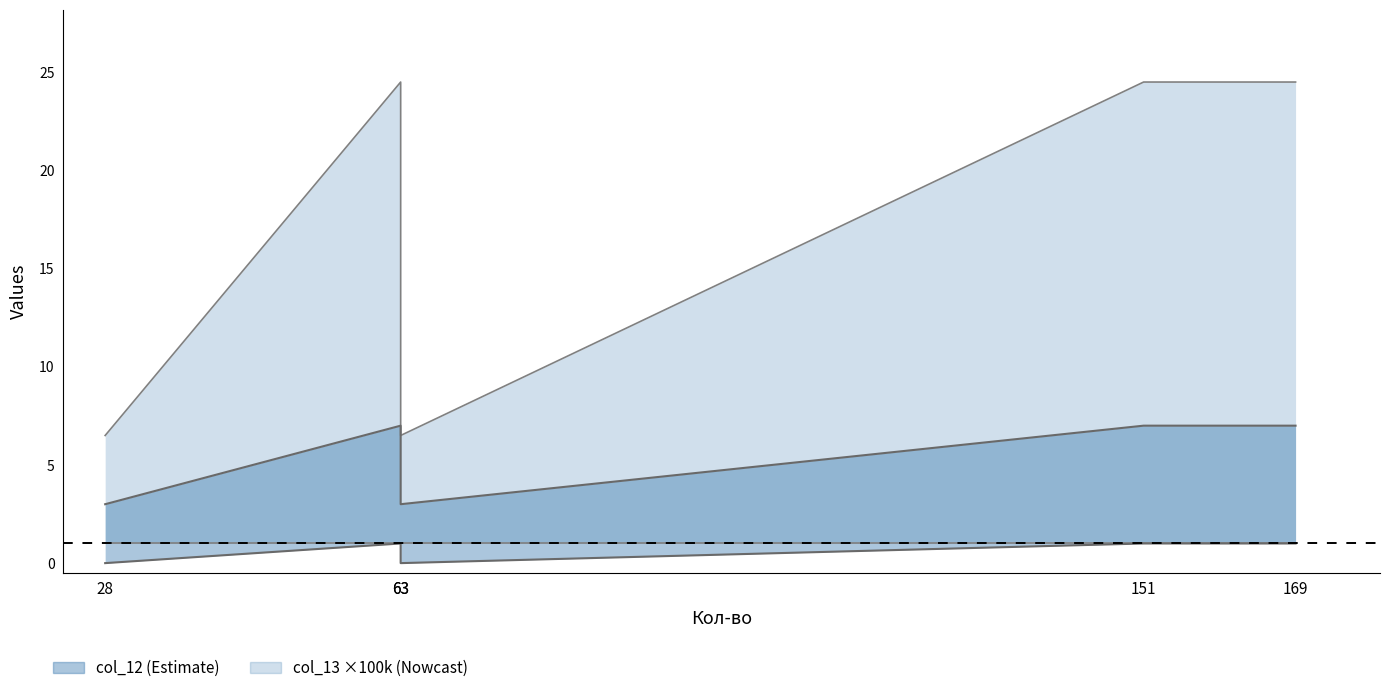

What is the value of the col_11 line point at the 2nd from the left?

1.0